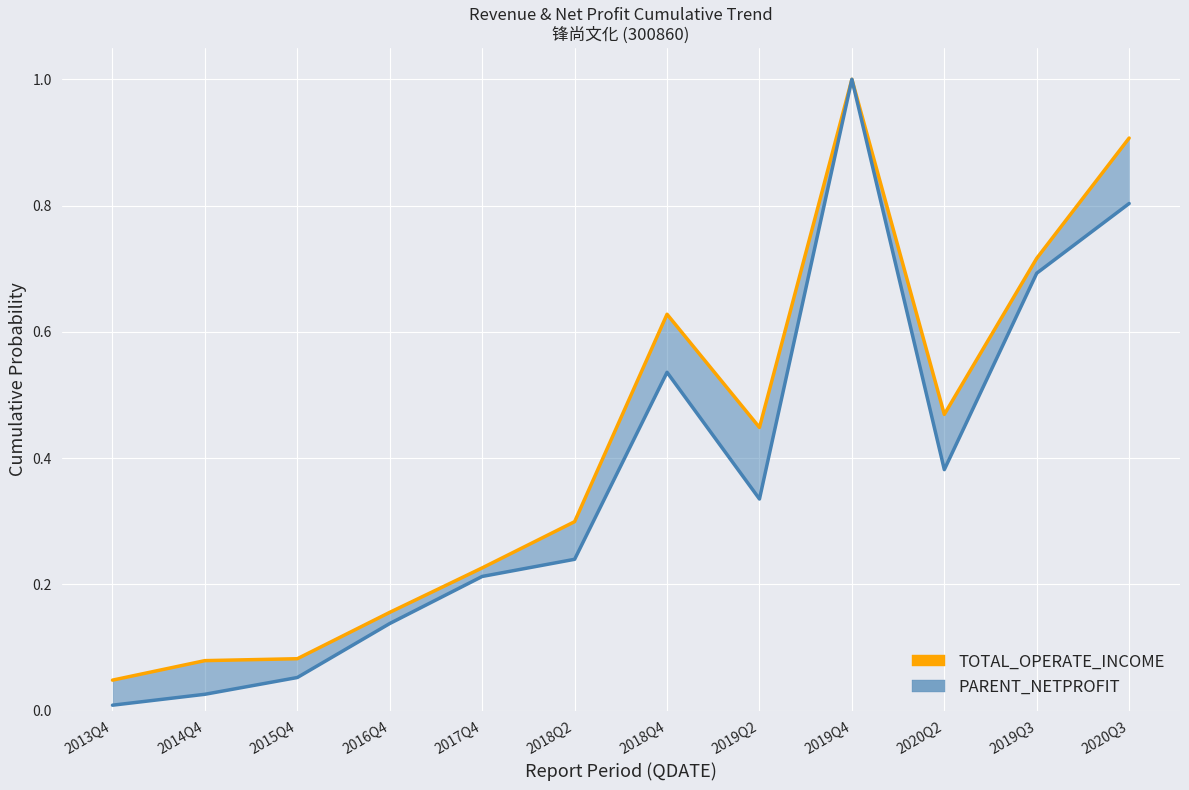

At which category does the chart reach its minimum across all series?

2013Q4